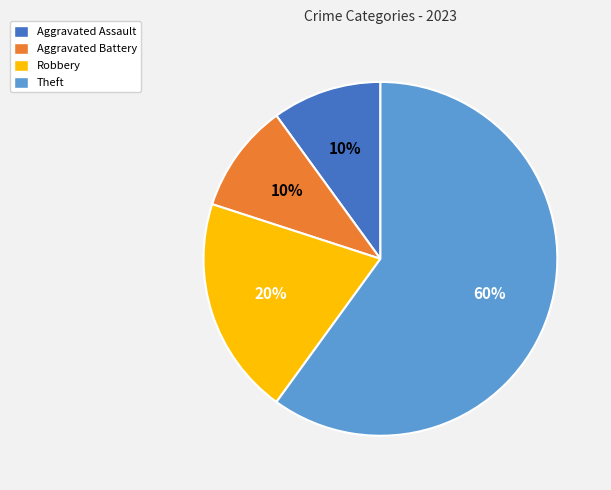

Which slice is the largest?

Theft